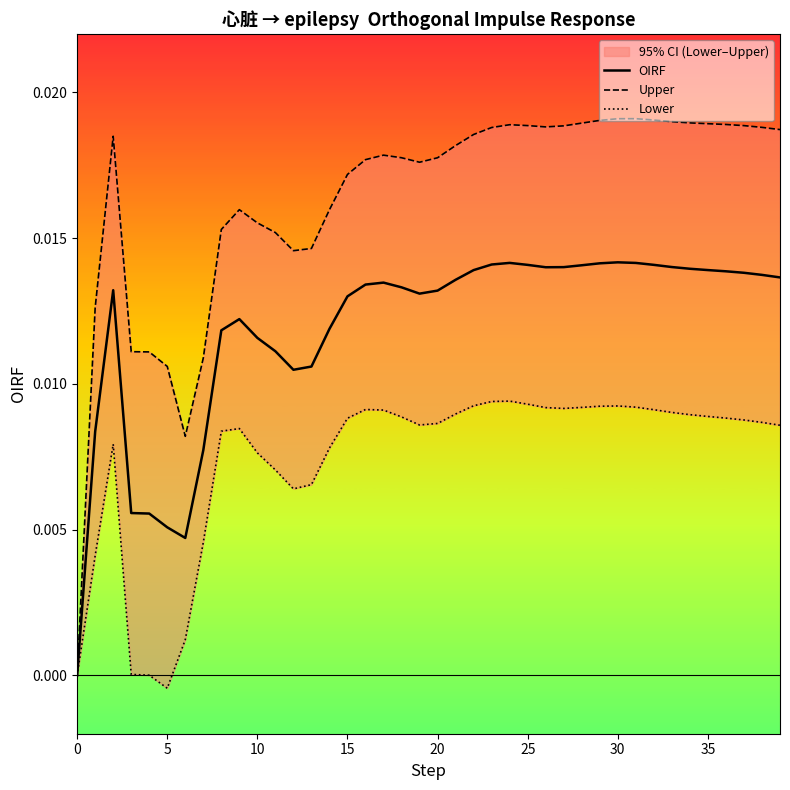

How many data points does each series have?

40